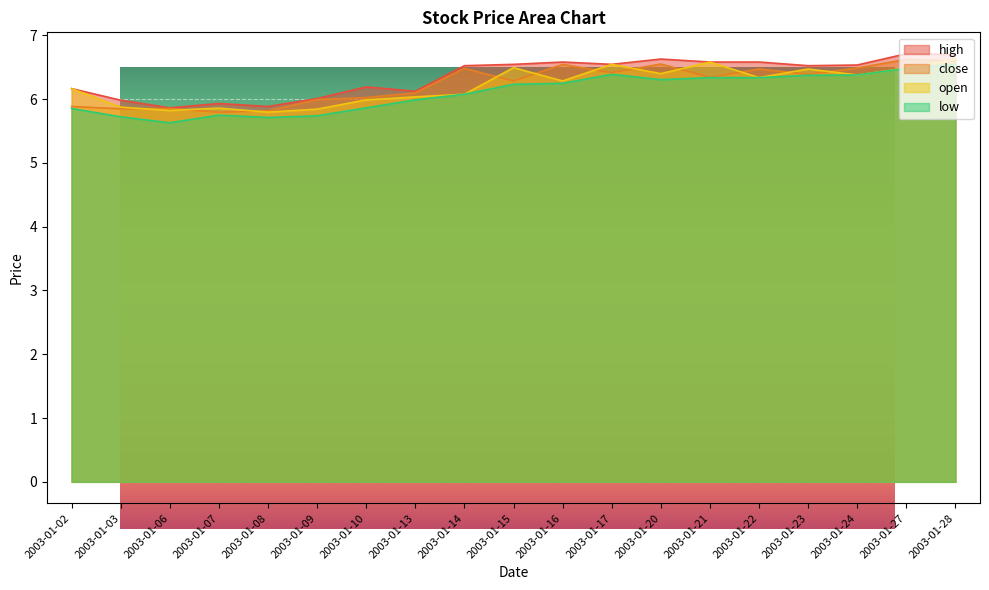

True or false: high and low intersect in this chart.

False